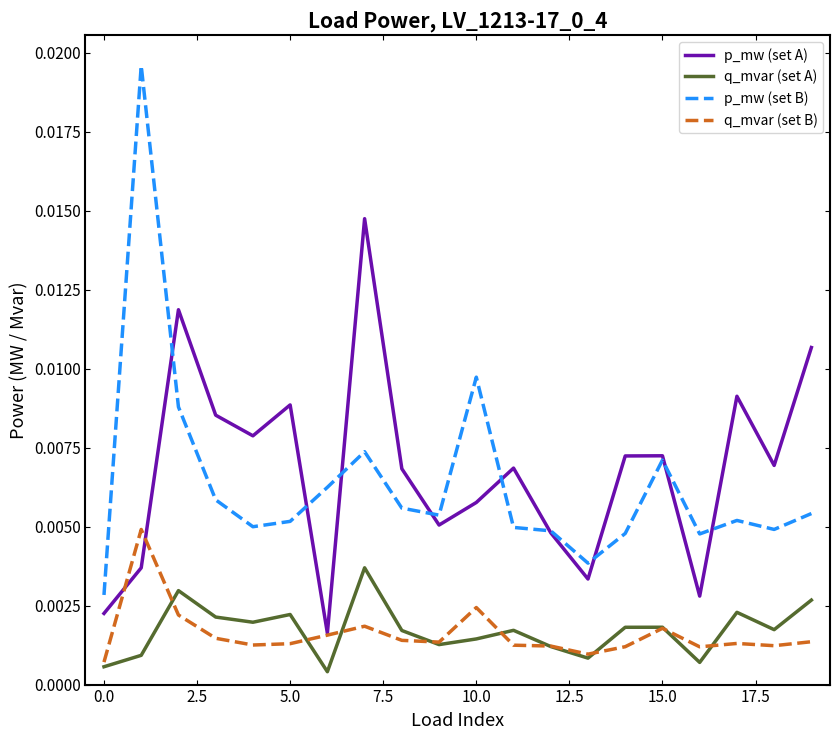

How many lines are shown in the chart?

4